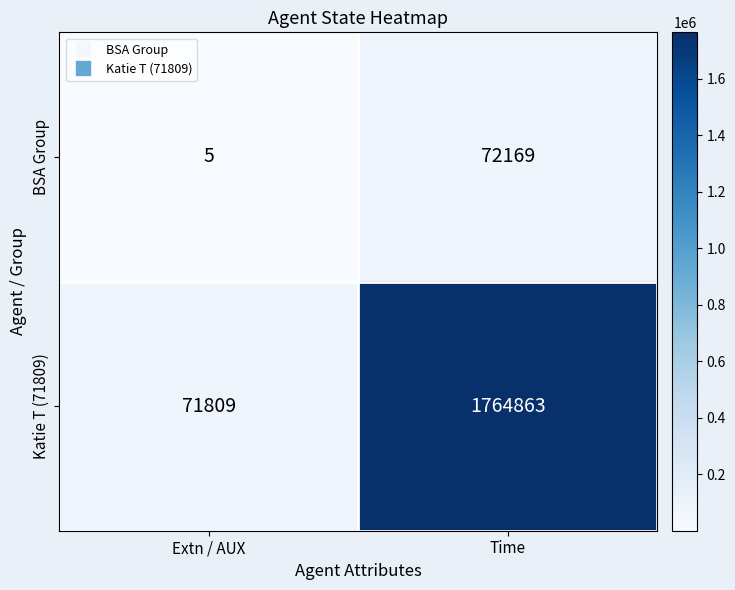

Rank the series at Time from highest to lowest value.

Katie T (71809), BSA Group